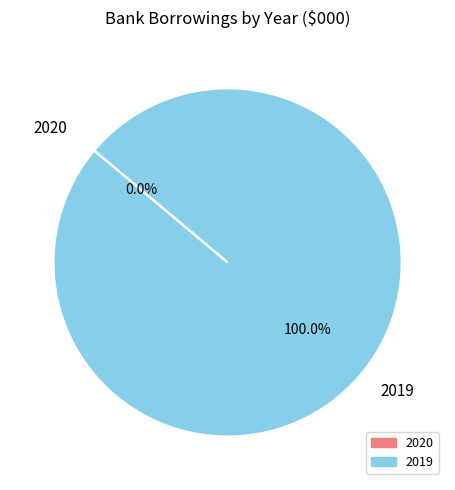

How many segments does this pie chart have?

2